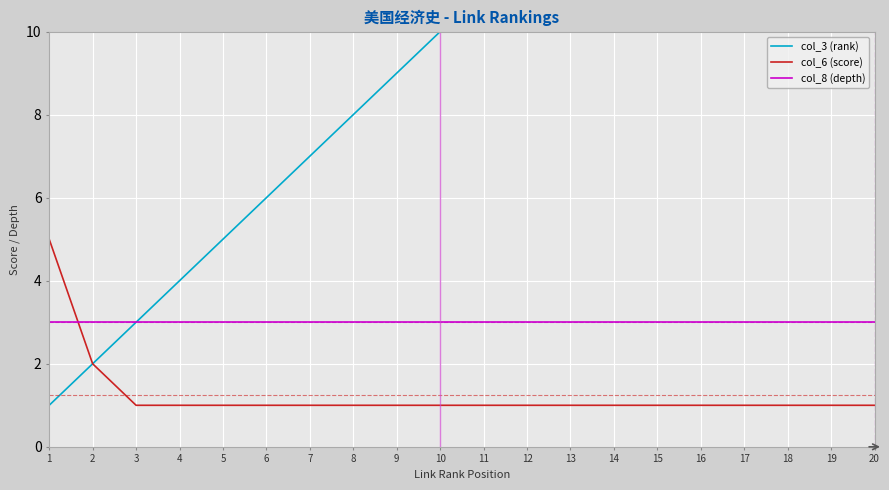

What is the highest value of the col_8 (depth) series?

3